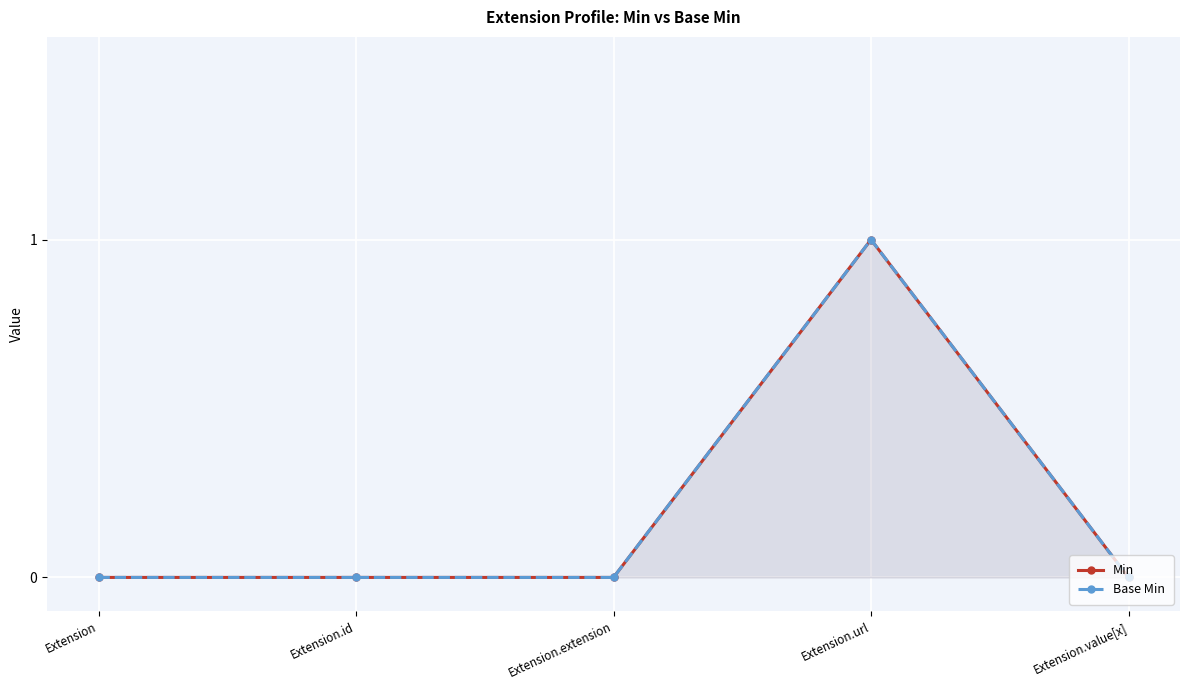

Which series has the widest spread of values?

Min